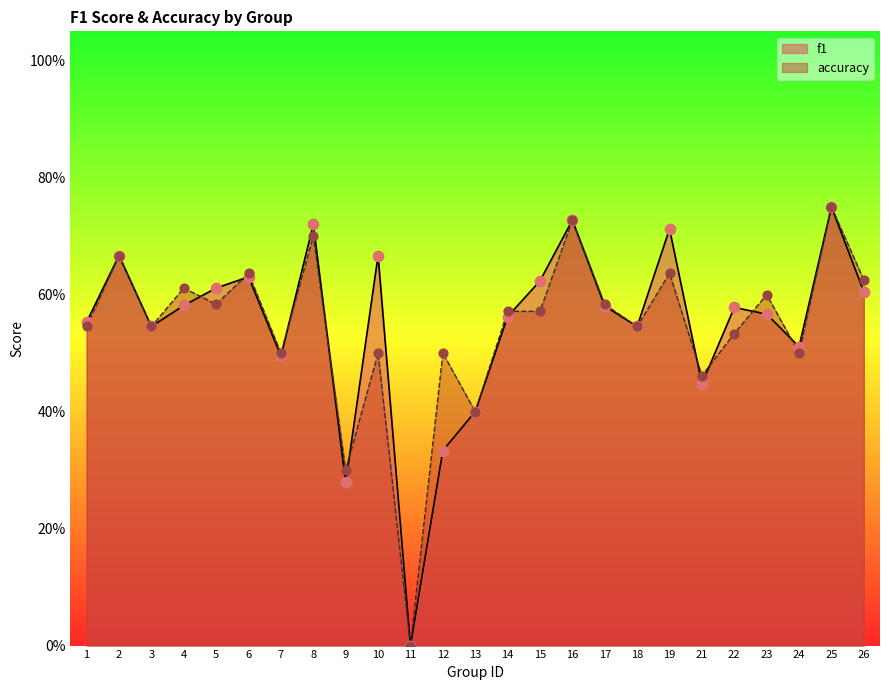

What are all the series names shown in the legend?

f1, accuracy